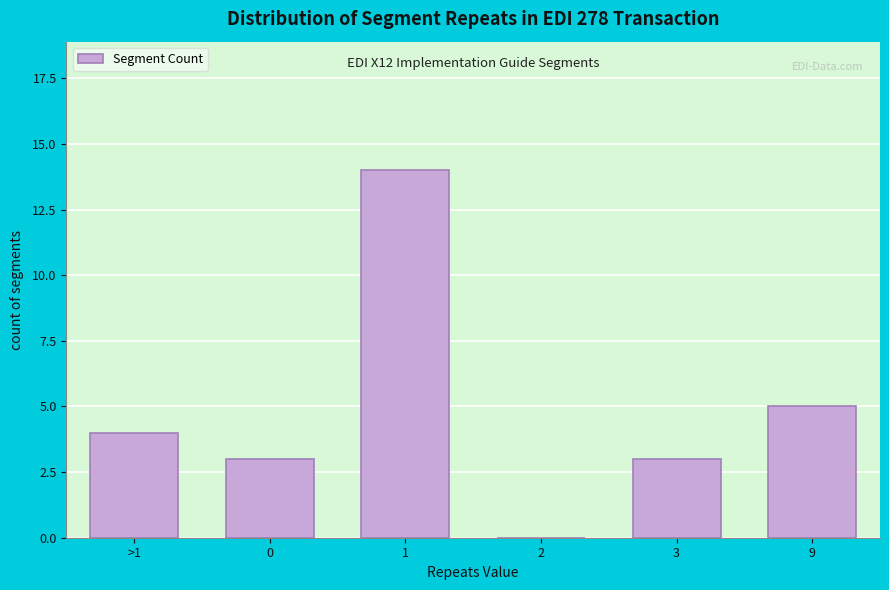

Reading left to right, list all the values displayed in this chart.

>1=4	0=3	1=14	2=0	3=3	9=5